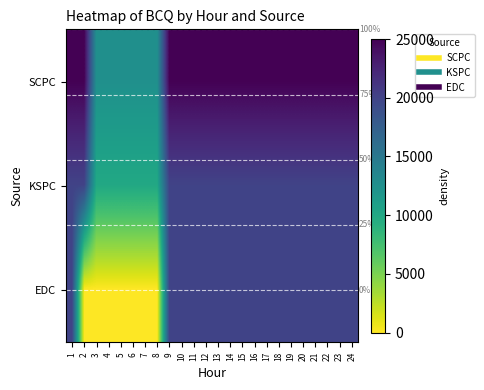

What is the sum of the EDC values at 6 and 19?

20000